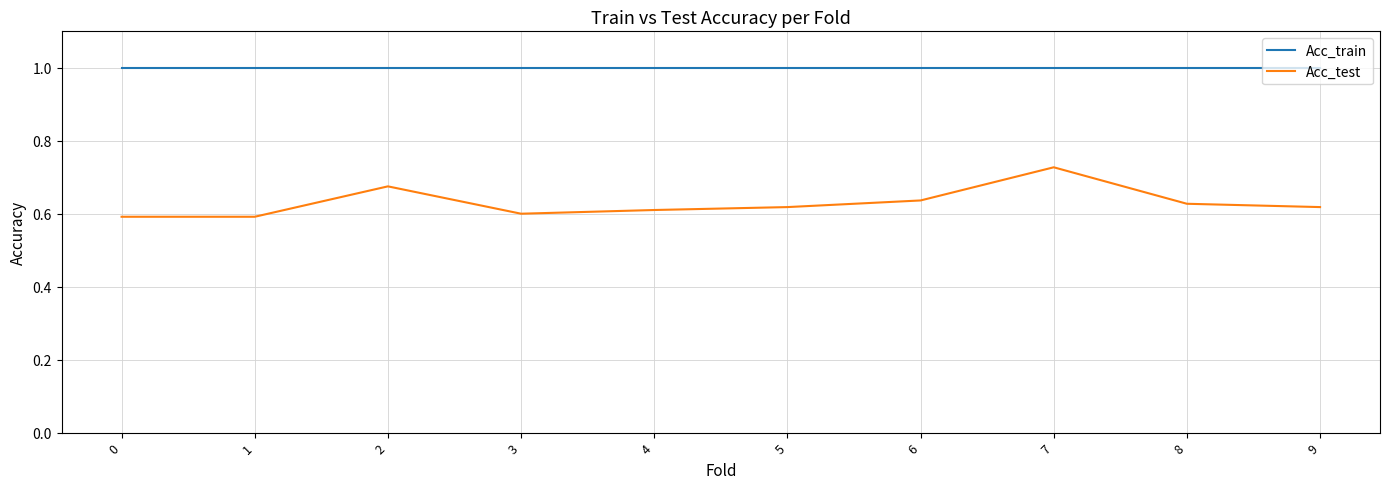

What is the sum of all Acc_train values?

10.0